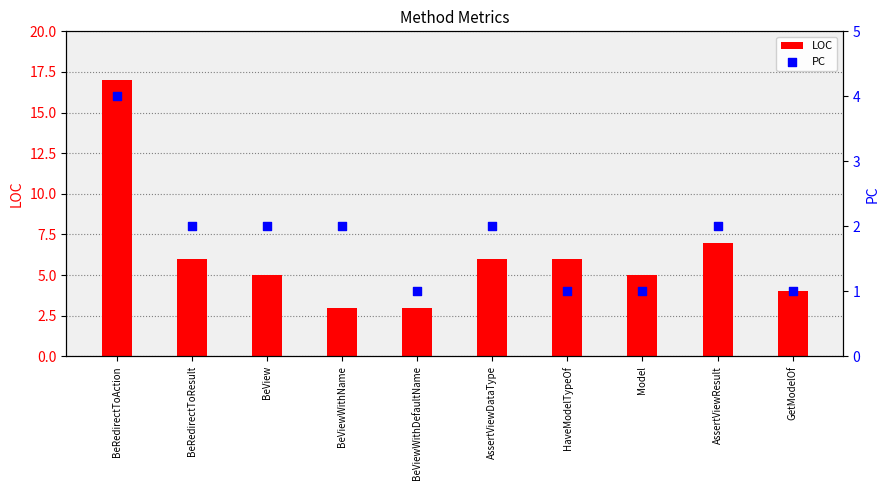

At how many categories does at least one series exceed 1?

10